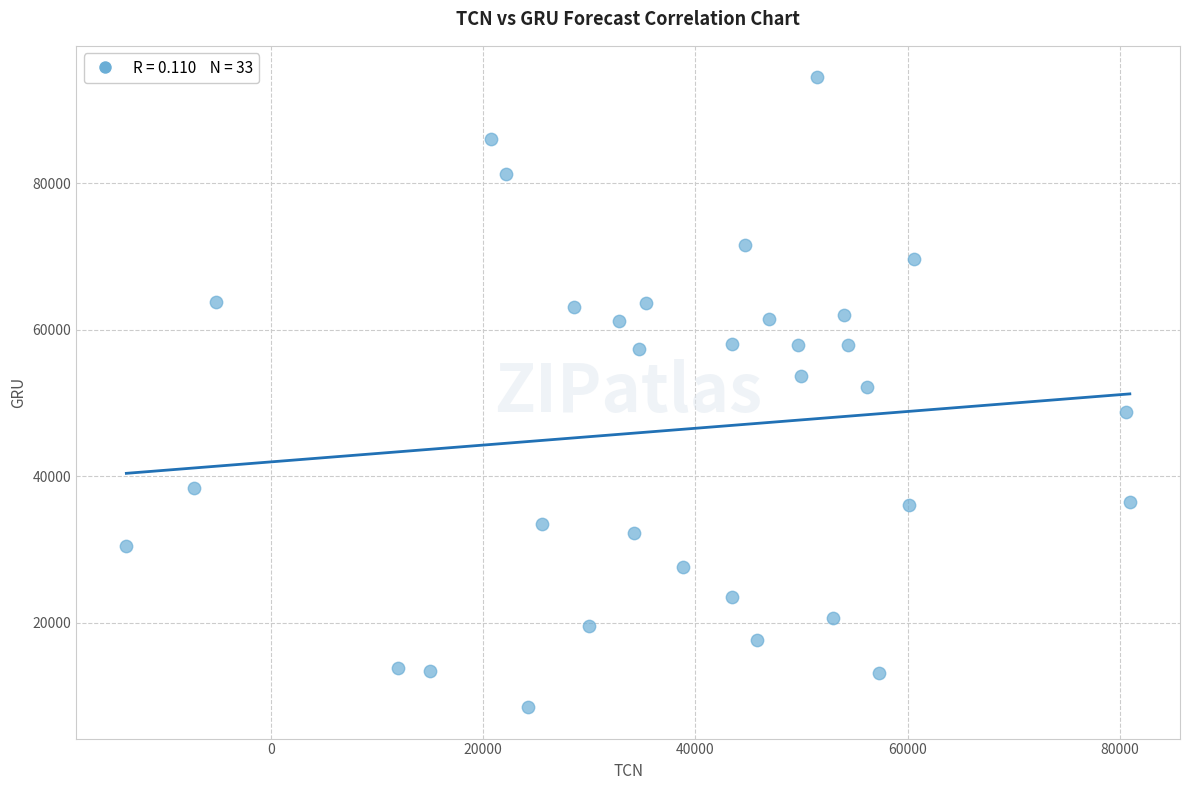

What is the range of X values (max minus min)?

94538.7